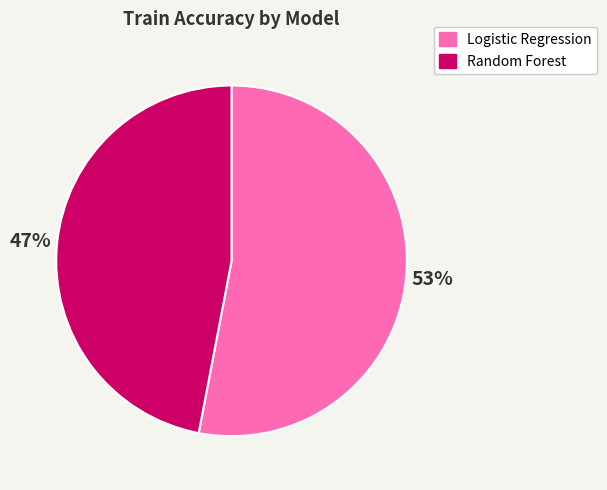

To the nearest percent, what is the average slice percentage?

50%